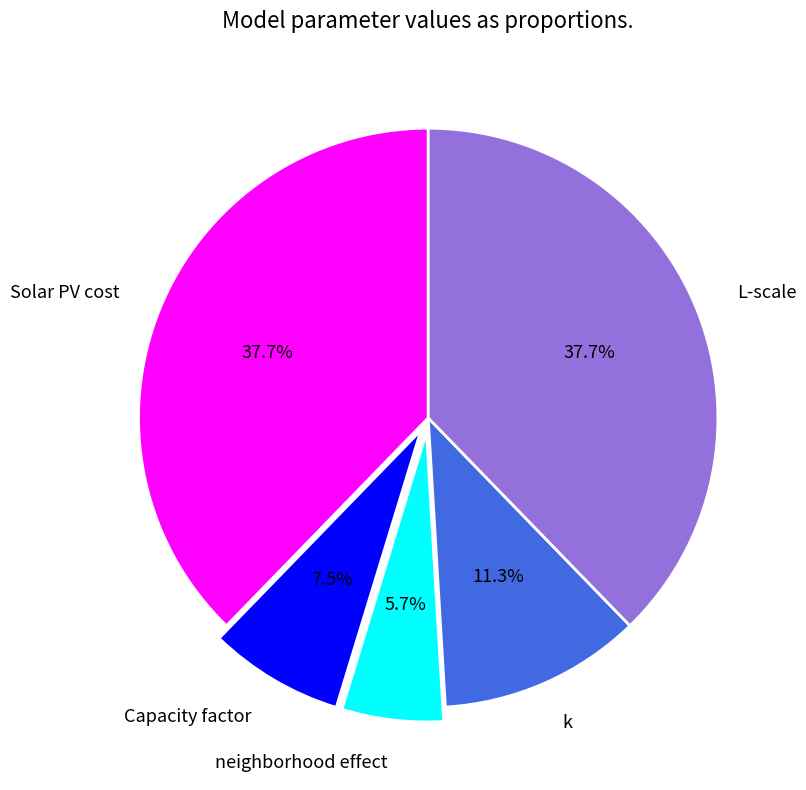

What is the total percentage of Solar PV cost and neighborhood effect?

43.4%